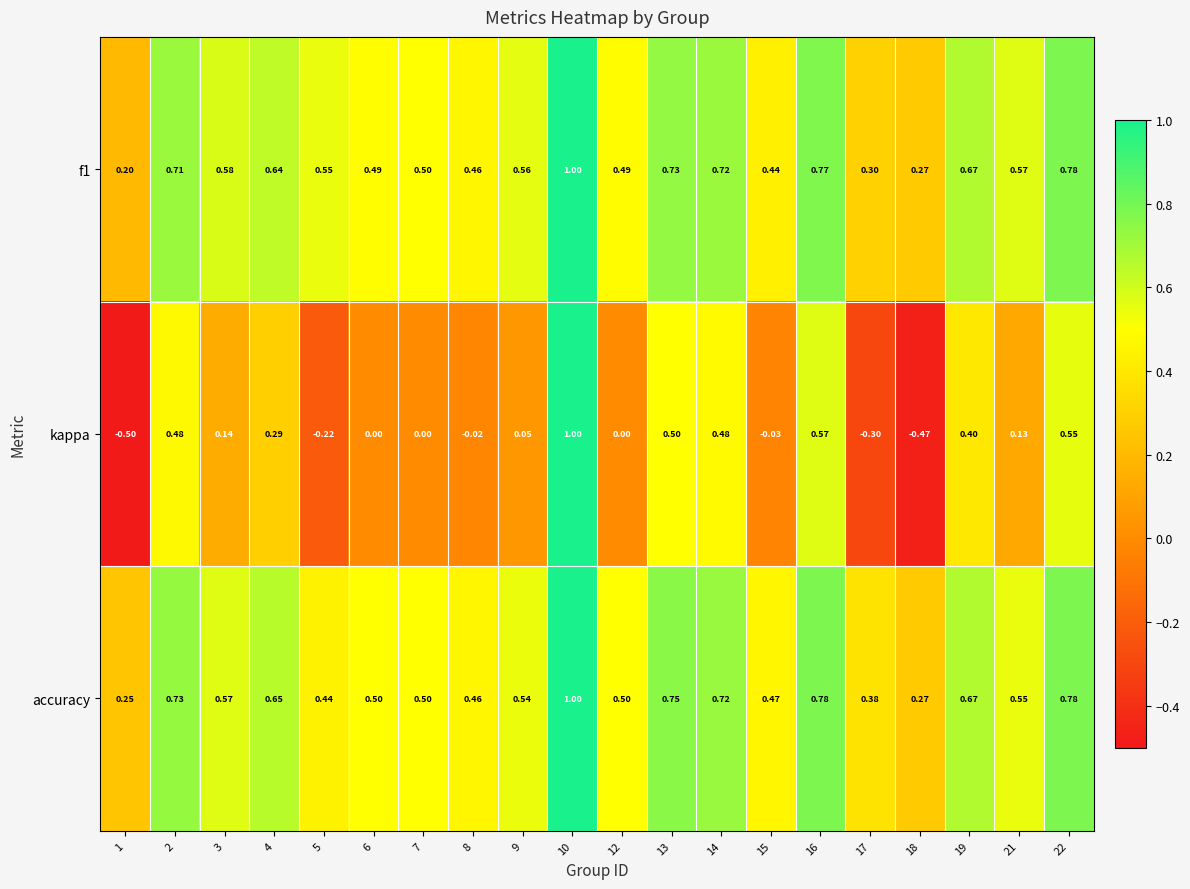

Which series has the largest total across all categories?

accuracy